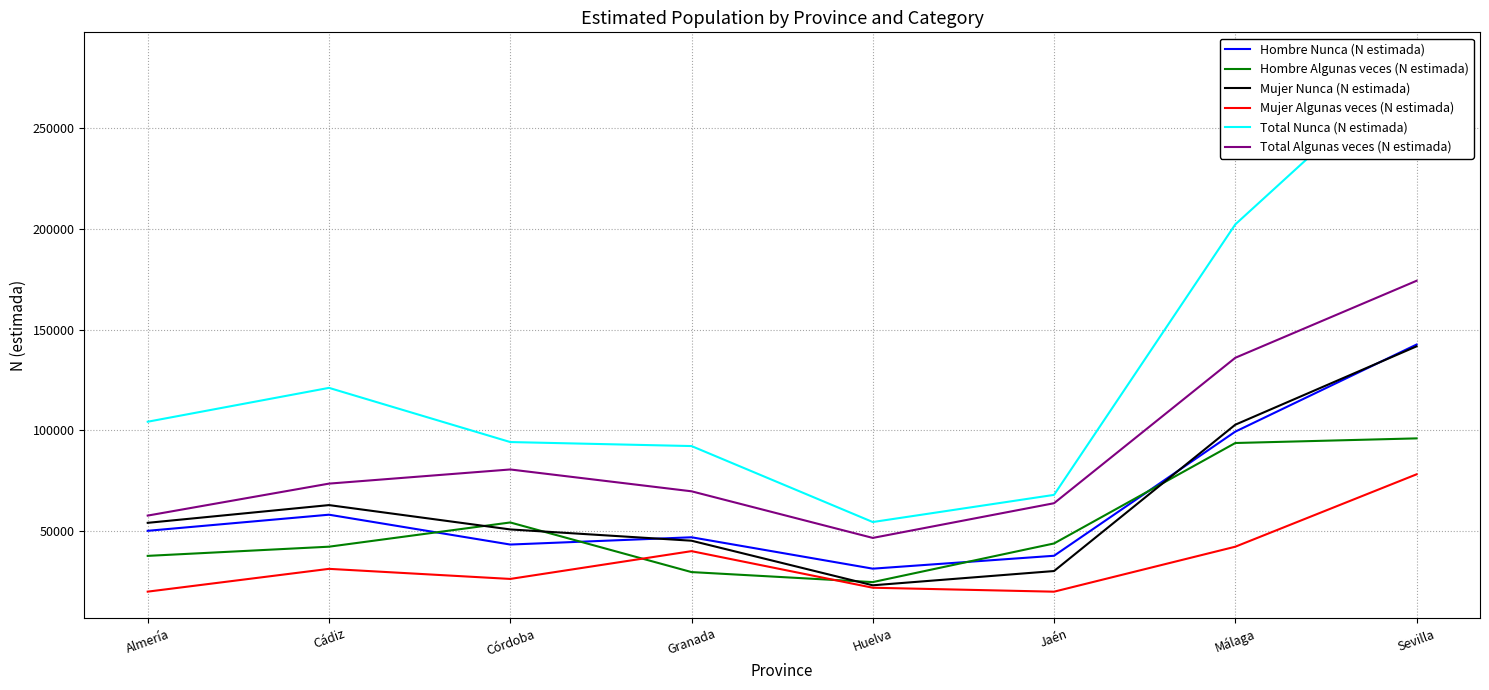

At which category does the chart reach its peak across all series?

Sevilla